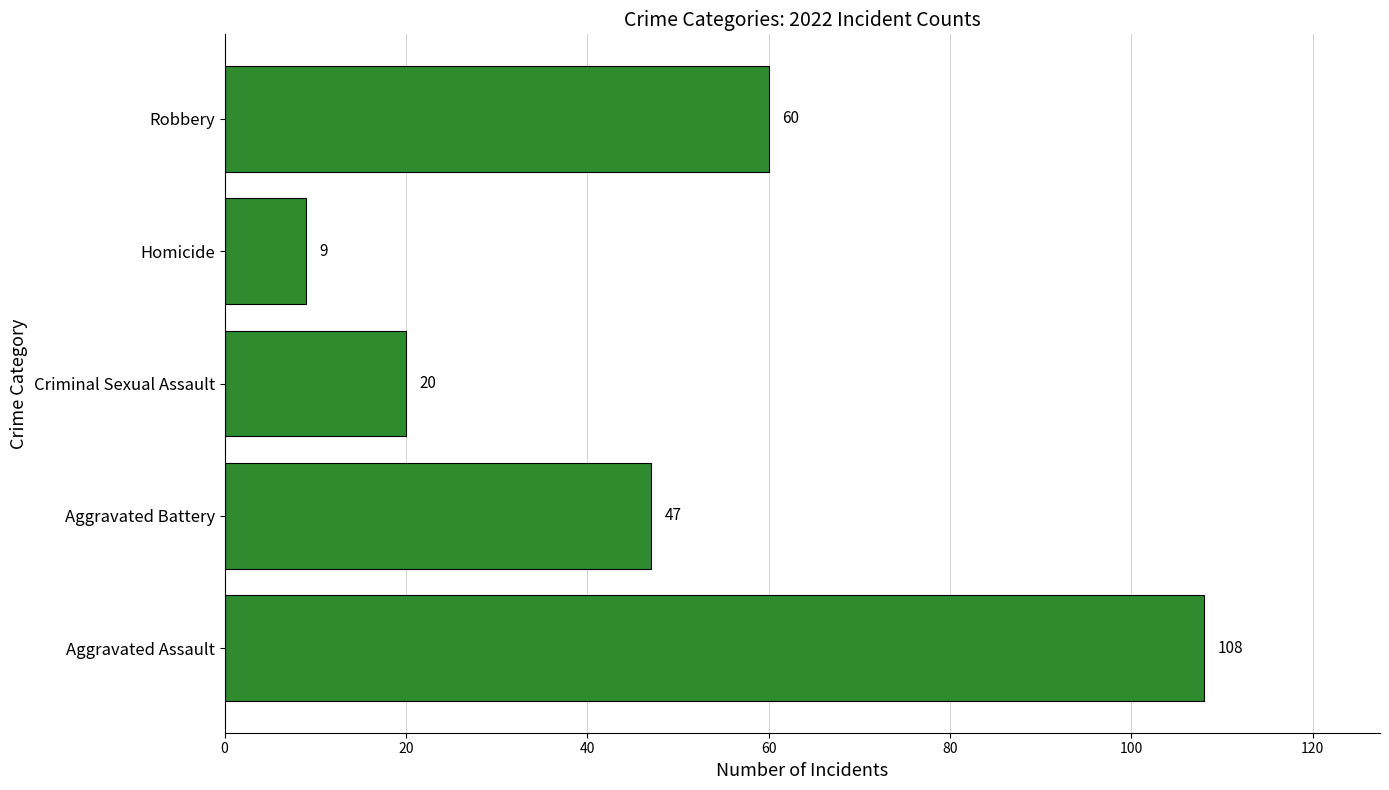

Rank the categories by value from lowest to highest.

Homicide, Criminal Sexual Assault, Aggravated Battery, Robbery, Aggravated Assault